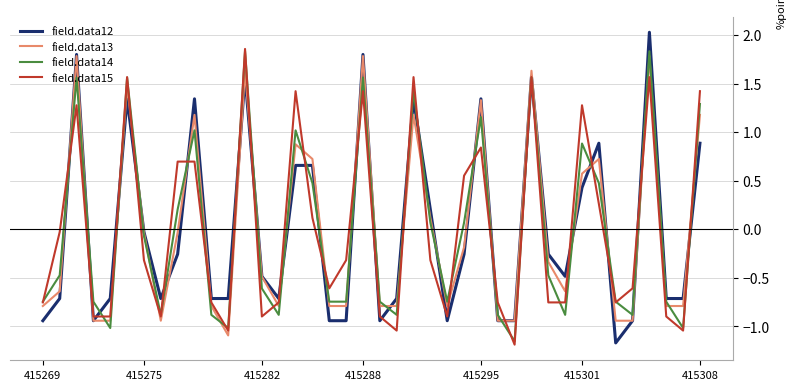

After their last crossing, which series has the higher values: field.data13 or field.data15?

field.data15